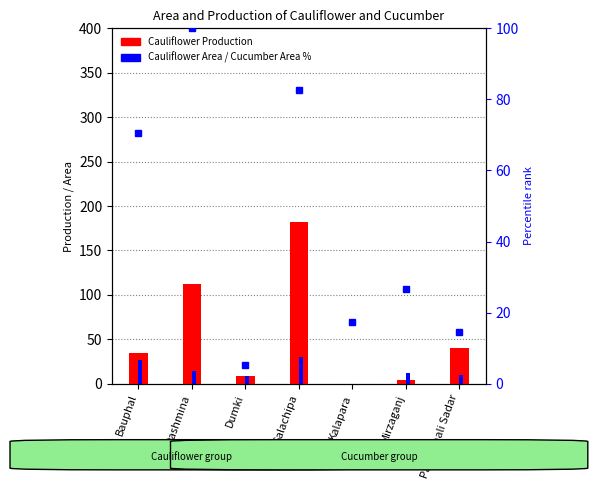

Reading left to right, extract all data points from this chart.

Cauliflower Production: 35.0	112.0	9.0	182.0	0.0	4.0	40.0
Cauliflower Area: 27.0	14.0	9.0	30.0	0.0	12.0	10.0
Cucumber Area %: 70.7	100.0	5.3	82.7	17.3	26.7	14.7